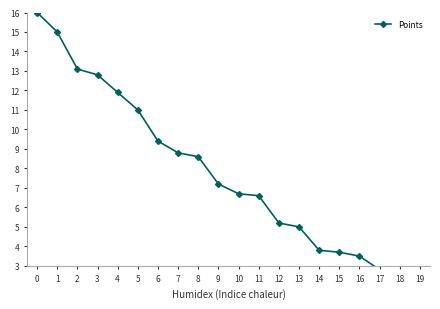

How many data points are above 7?

10